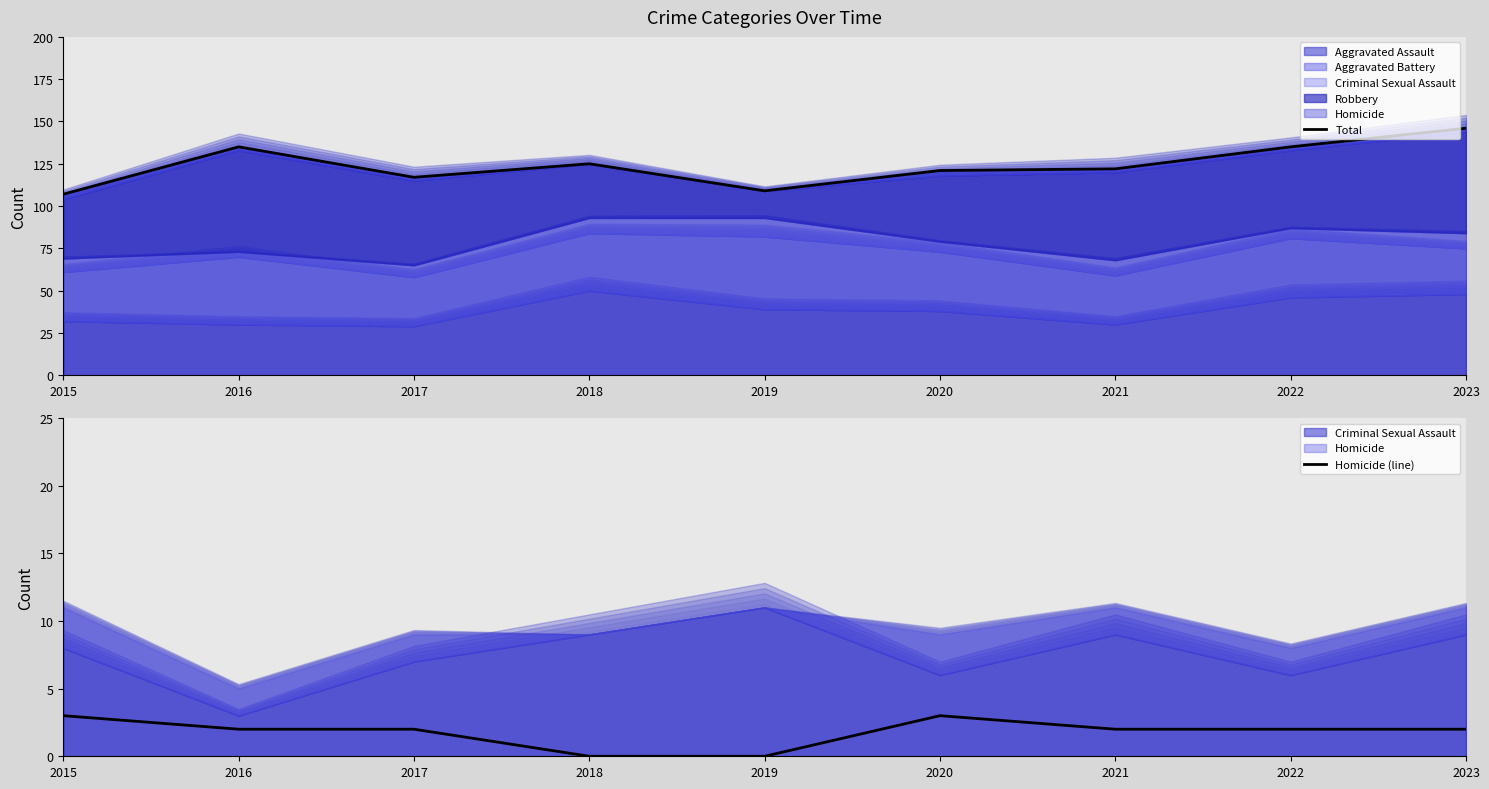

At which category is the sum across all series the highest?

2023